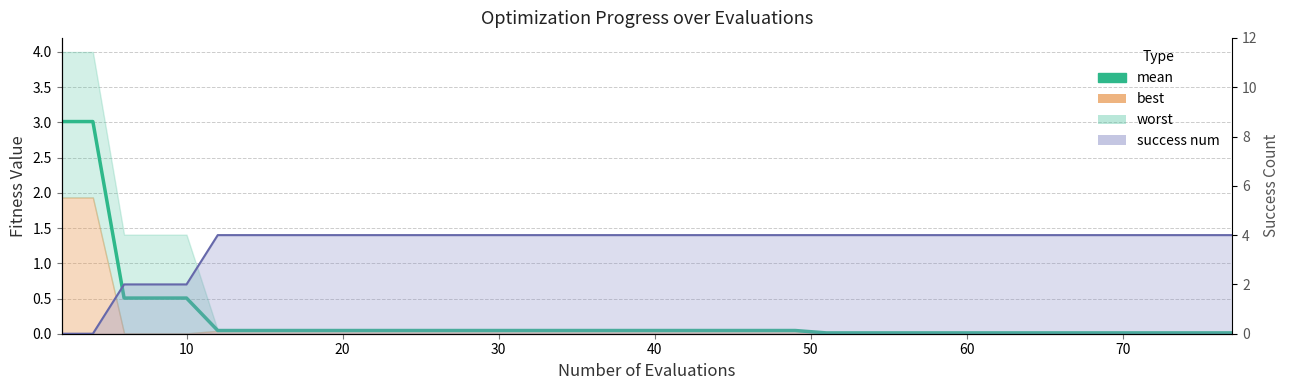

What is the difference between the maximum and second lowest values?

3.0